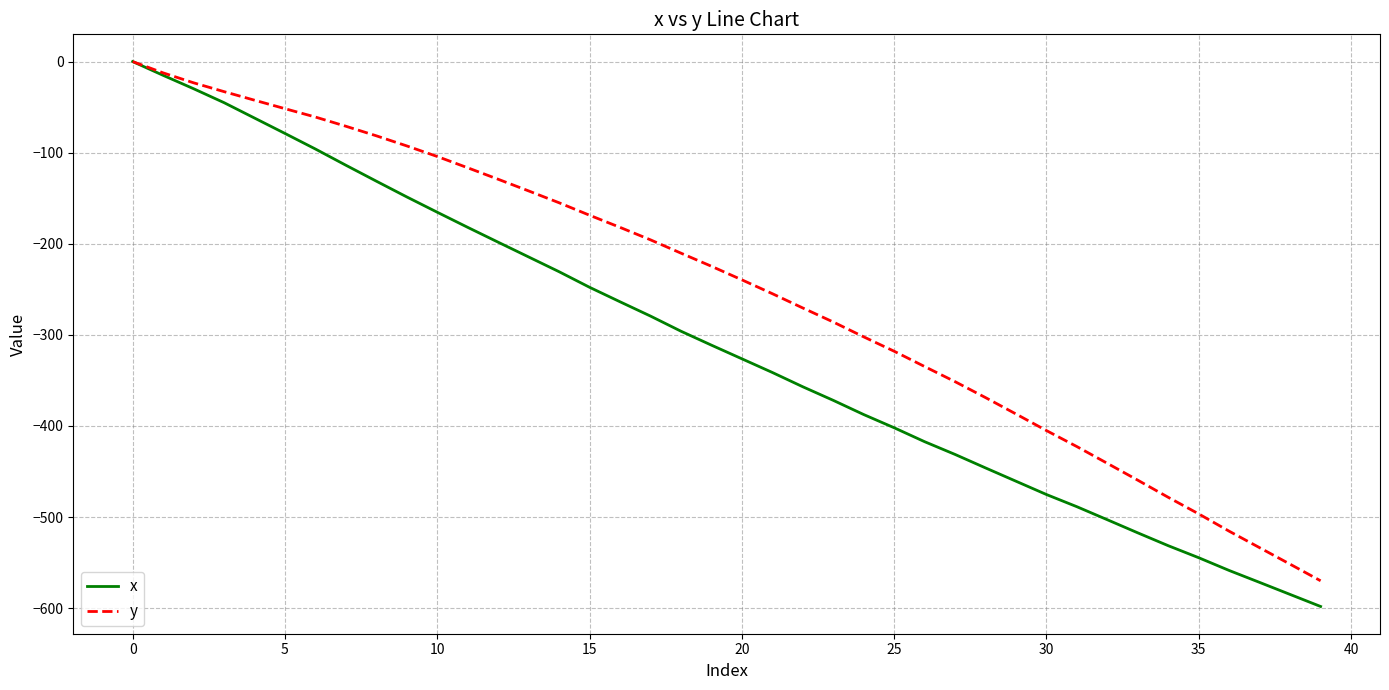

Which series has the largest range (max minus min)?

x